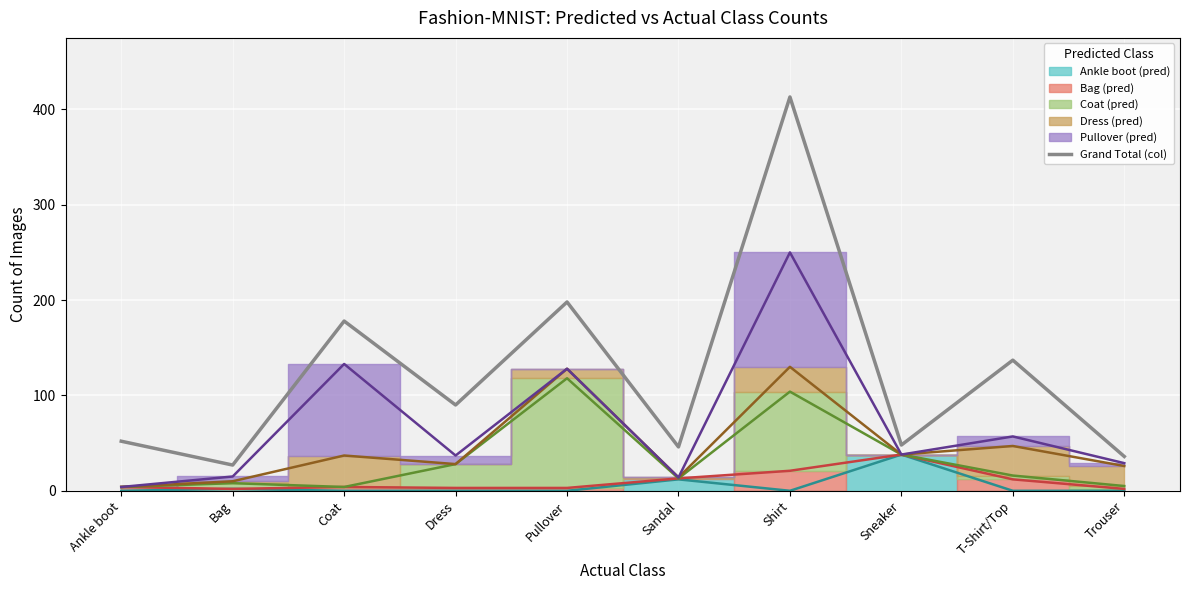

What is the difference between the values at T-Shirt/Top and Dress?

47